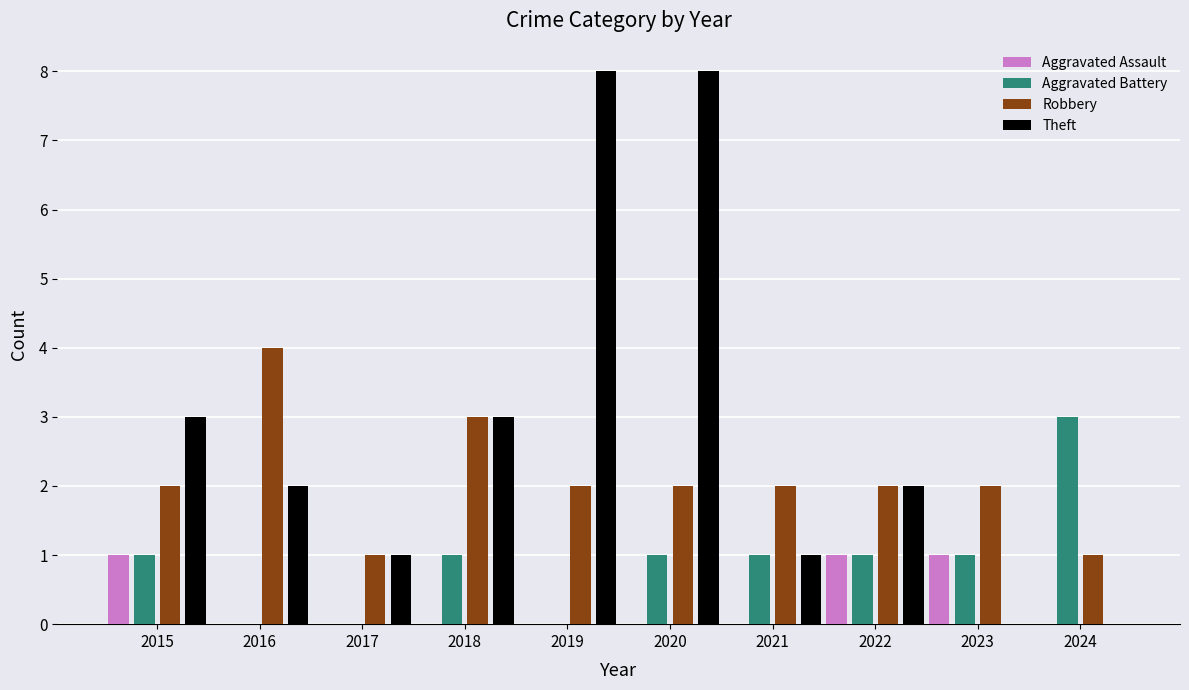

Count the Theft values in the range 1 to 3.

6